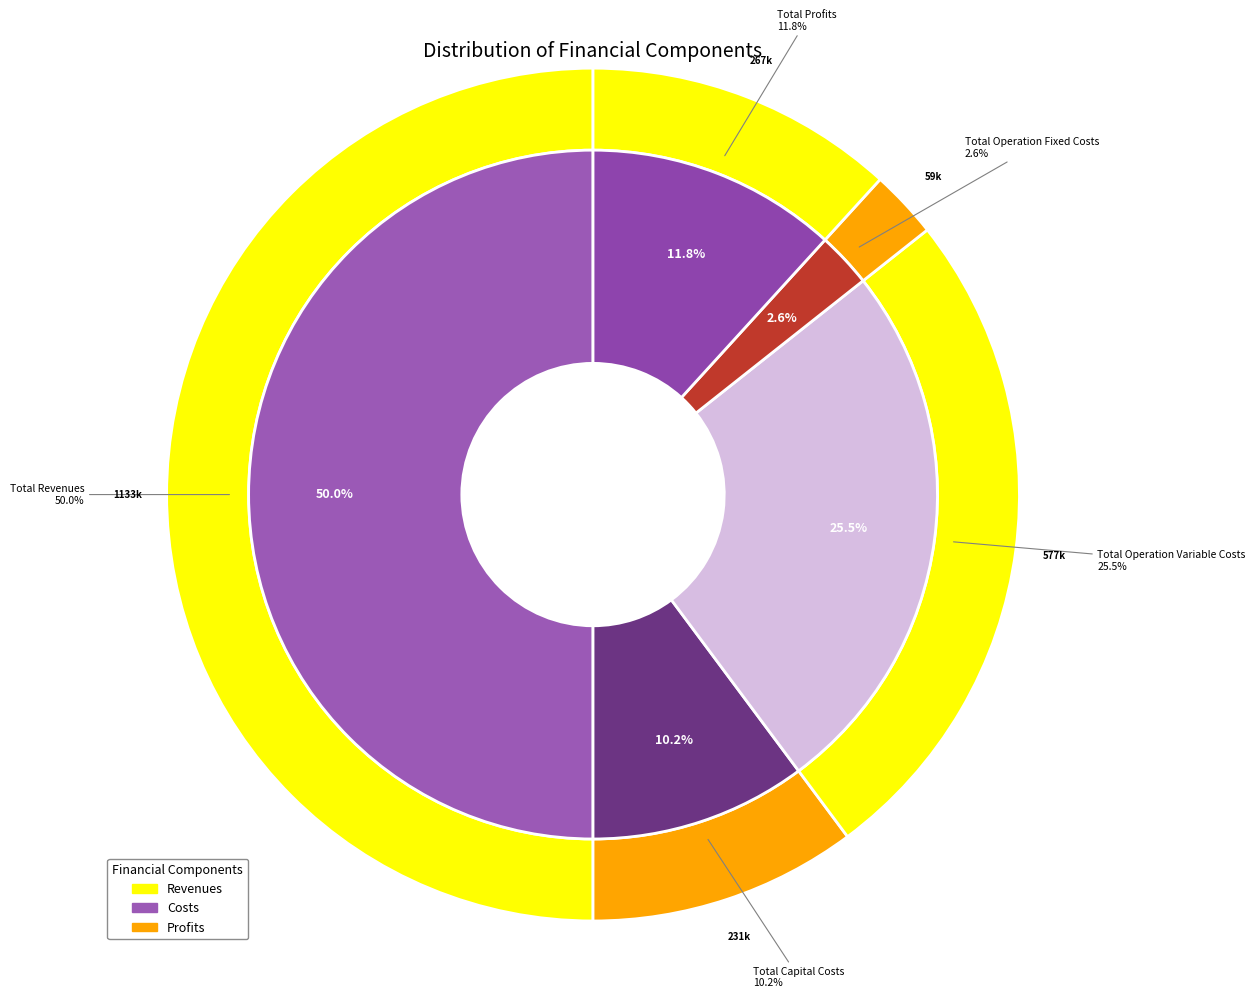

To the nearest percent, what is the difference between the largest and smallest slice percentages?

47%